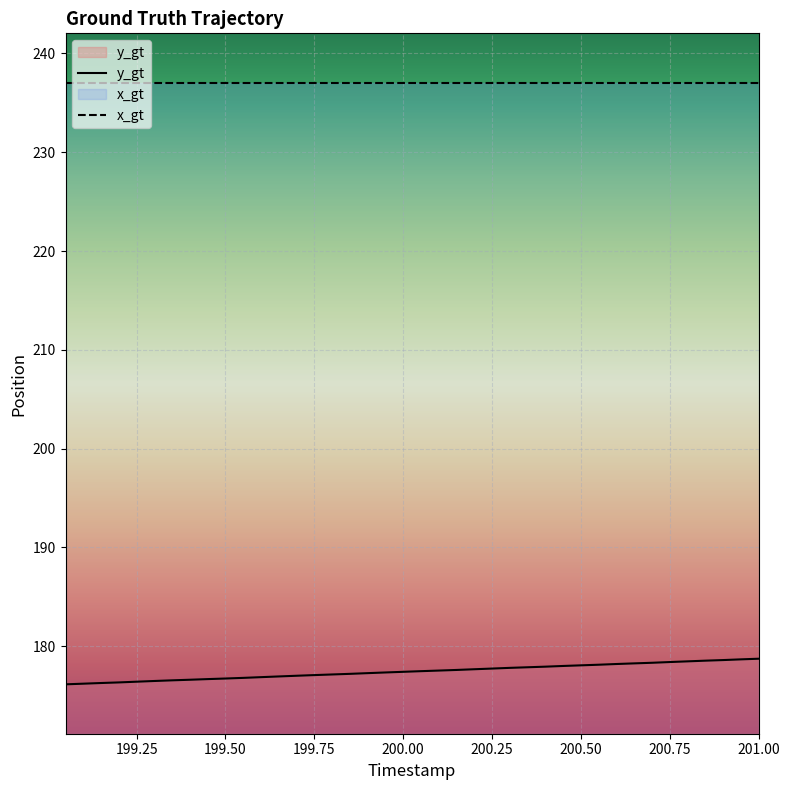

What is the change in value from 199.05 to 199.8?

+1.0